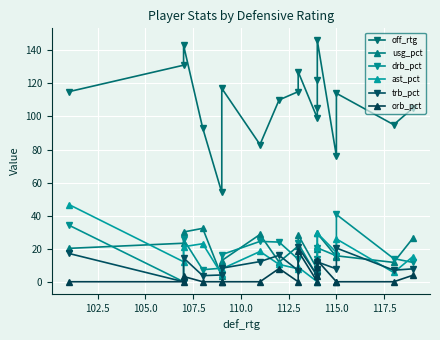

What is the difference between the second highest and minimum values in the orb_pct series?

12.9